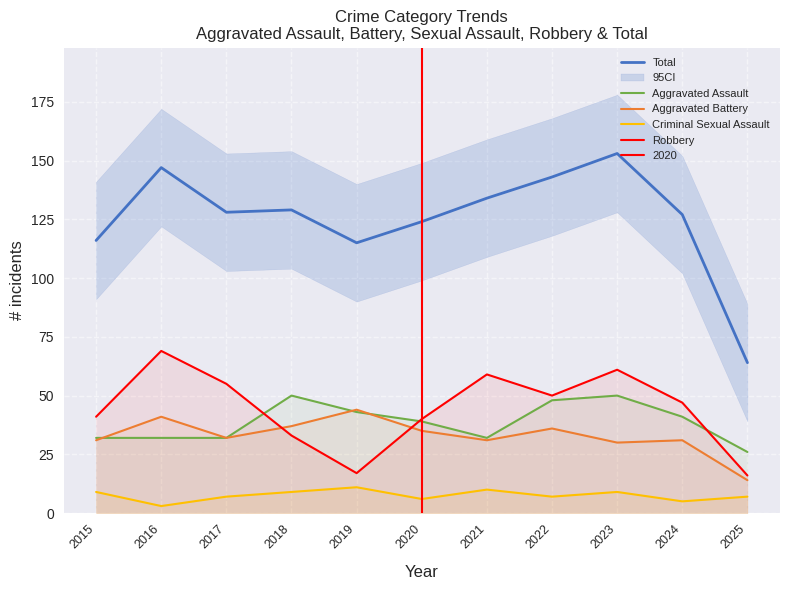

Is the value of Total at 2020 greater than the value of Criminal Sexual Assault at 2022?

Yes